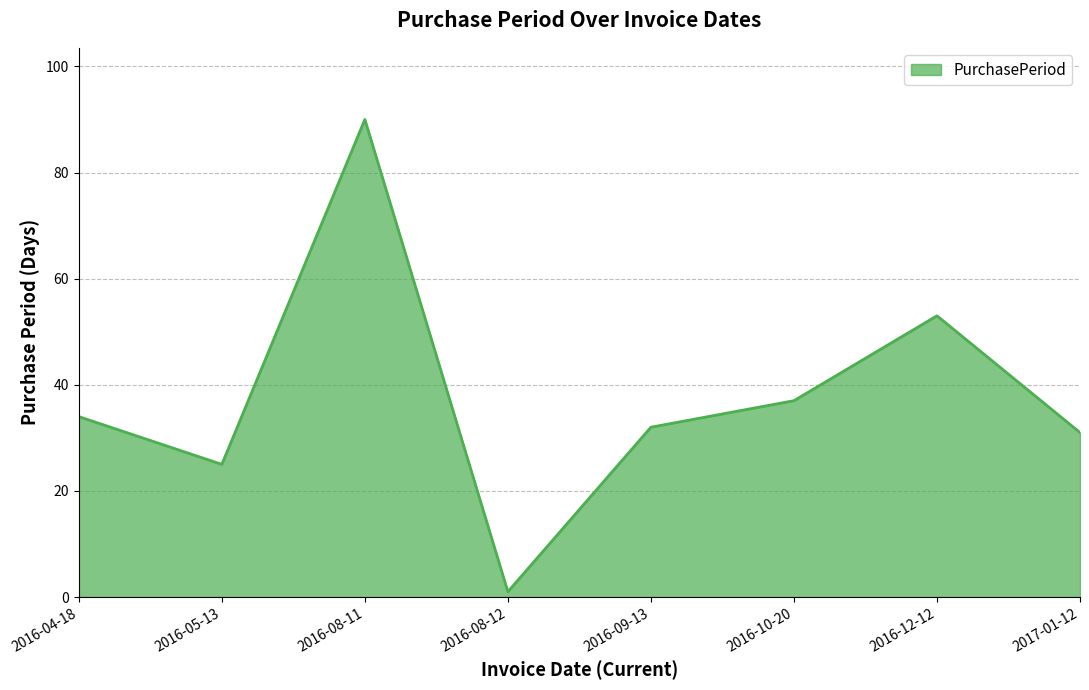

Reading right to left, transcribe all the data shown in this chart.

2017-01-12=31	2016-12-12=53	2016-10-20=37	2016-09-13=32	2016-08-12=1	2016-08-11=90	2016-05-13=25	2016-04-18=34